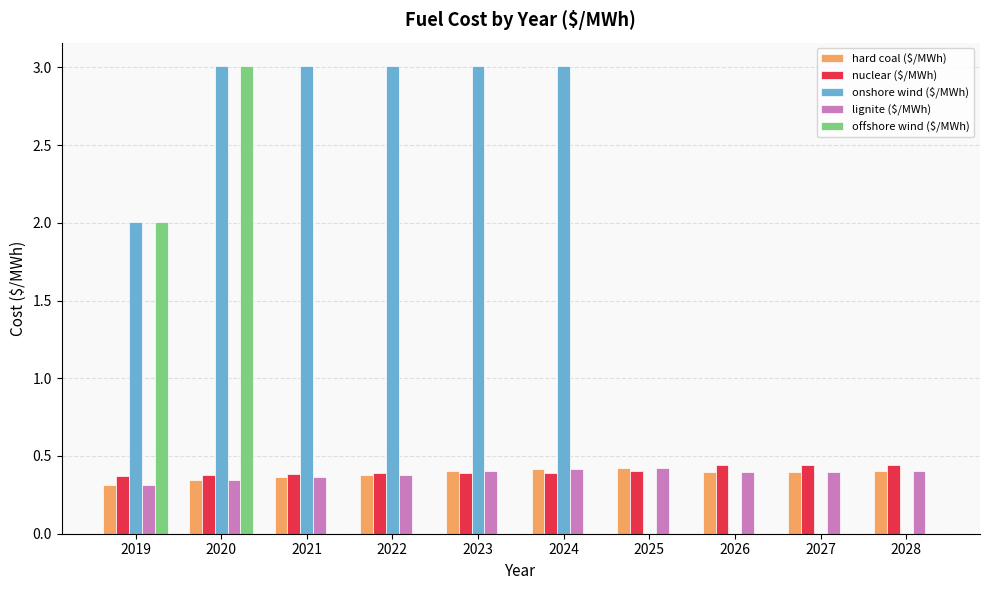

What is the maximum value shown in the chart?

3.0